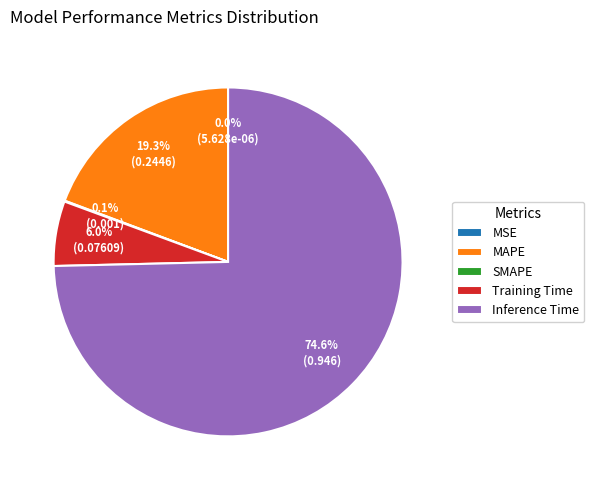

Which has a higher value, Inference Time or Training Time?

Inference Time